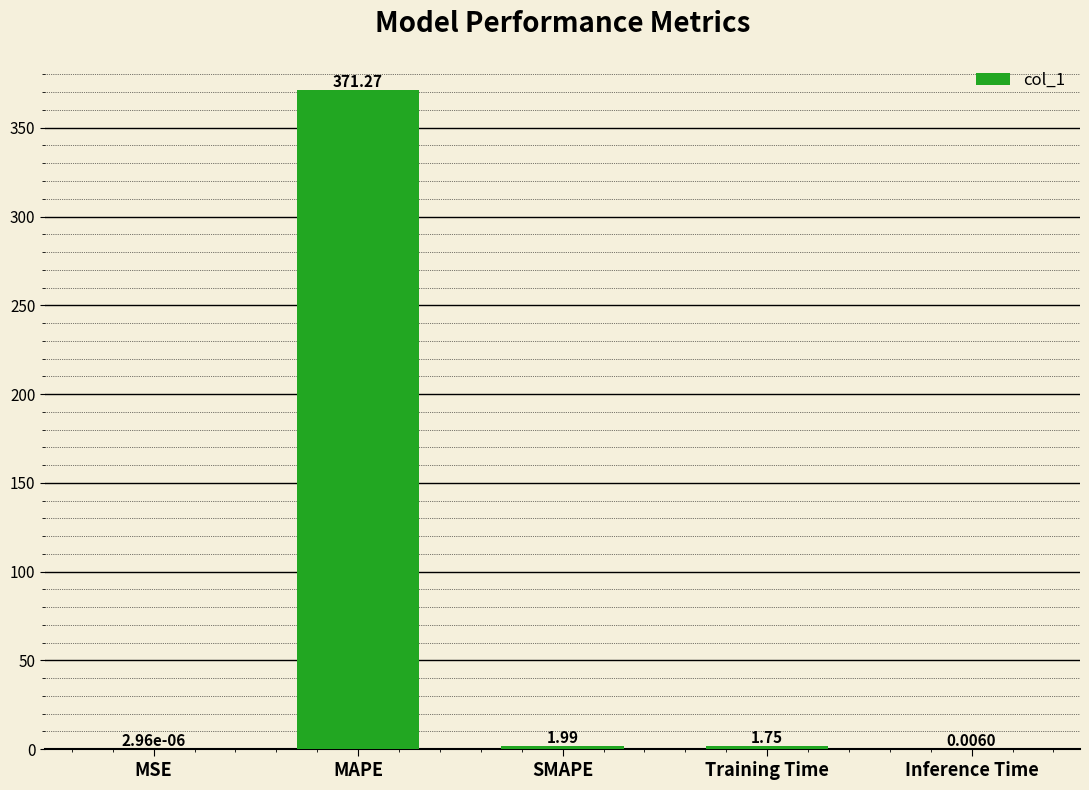

Which has a higher value, Training Time or SMAPE?

SMAPE